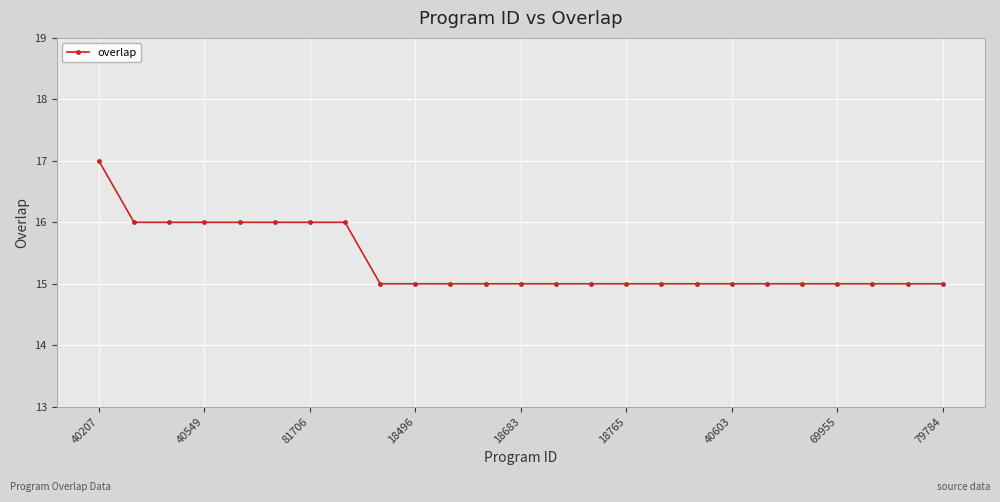

Does the chart display data point markers on the line(s)?

Yes